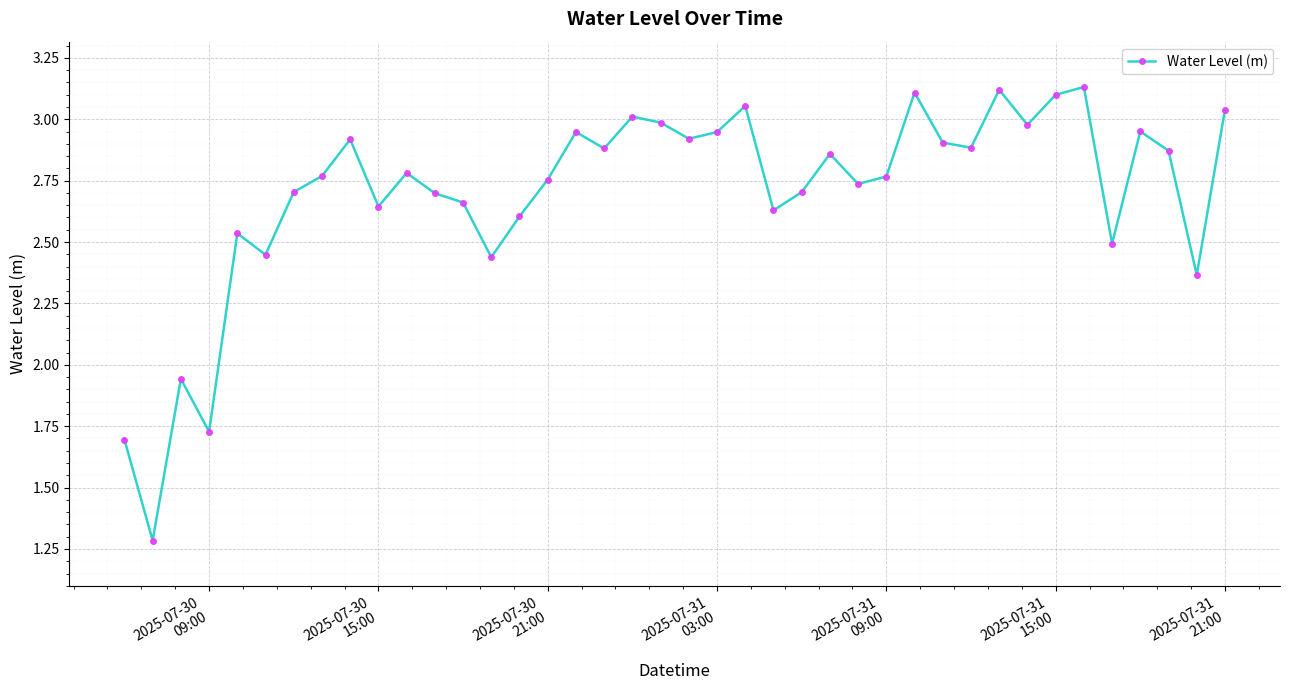

What is the smallest value displayed?

1.3